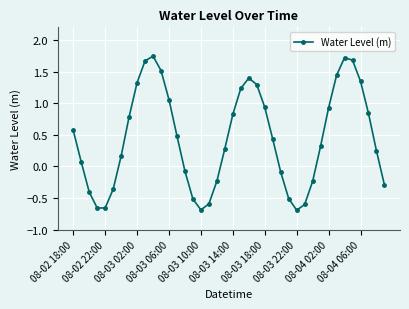

Does the chart display data point markers on the line(s)?

Yes